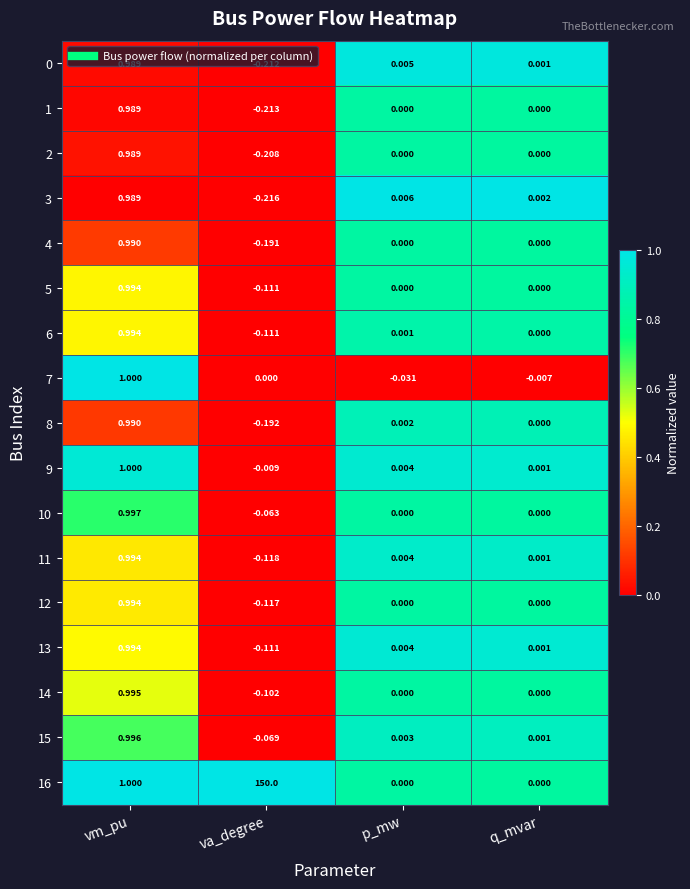

At which category is the sum across all series the highest?

va_degree